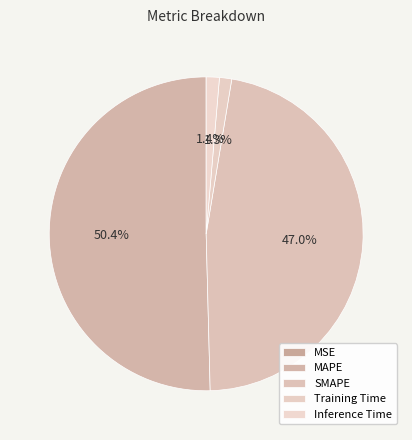

What percentage is the Training Time slice, to the nearest percent?

1%